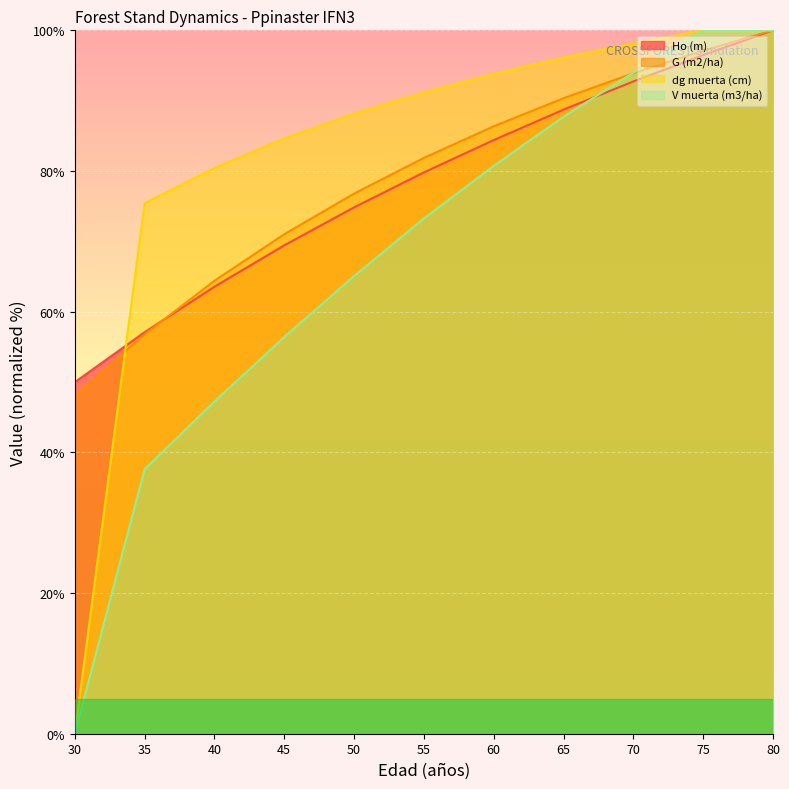

How many lines are shown in the chart?

4